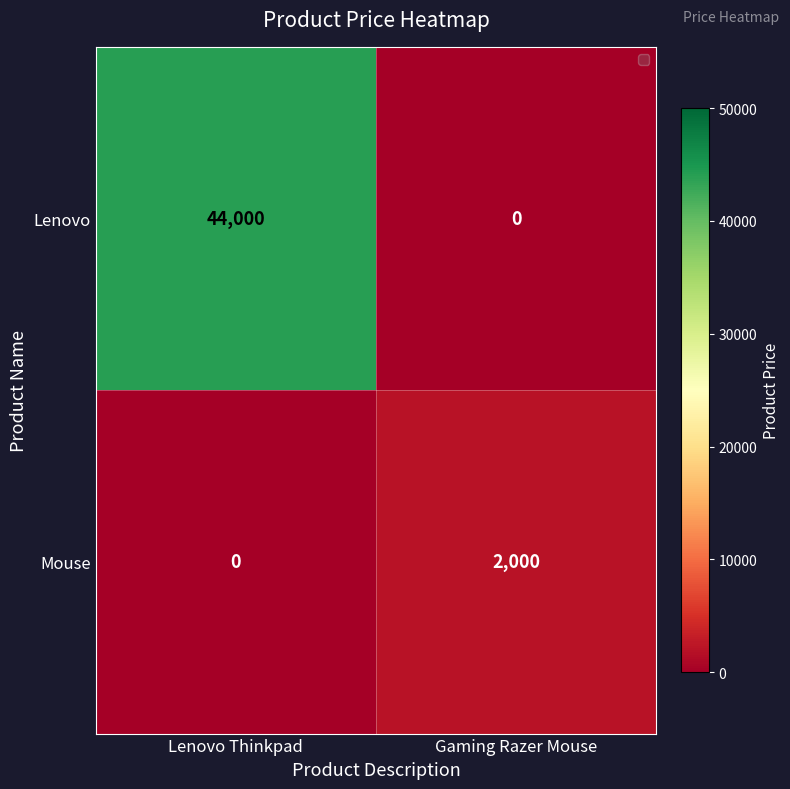

Which label corresponds to the largest value in the chart?

Lenovo Thinkpad